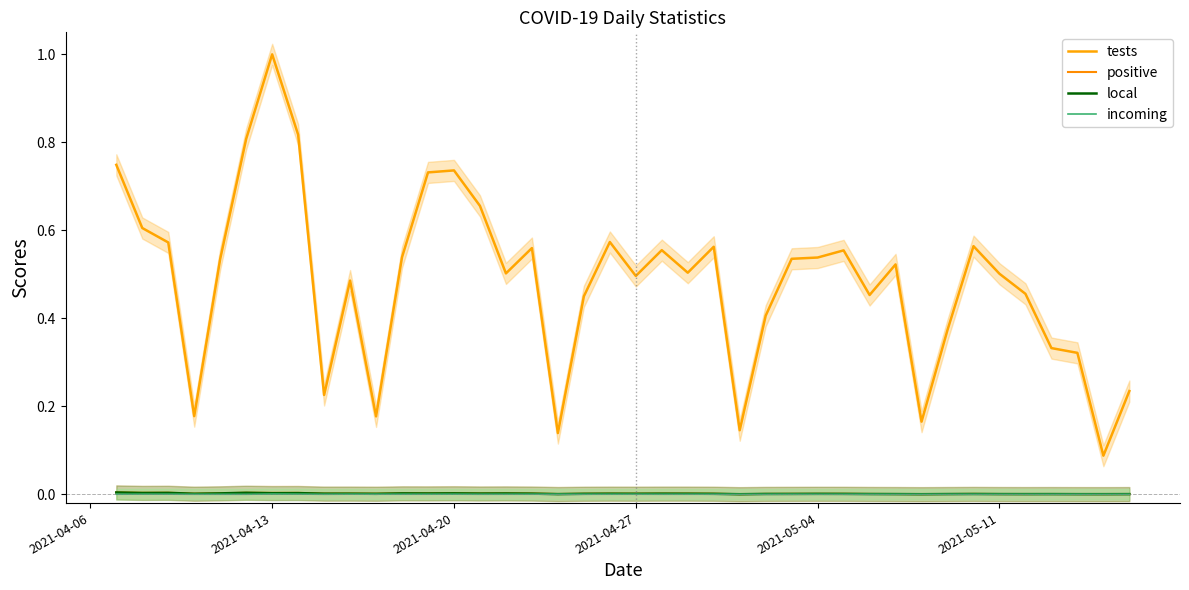

At which category does positive reach its first local peak?

2021-04-20